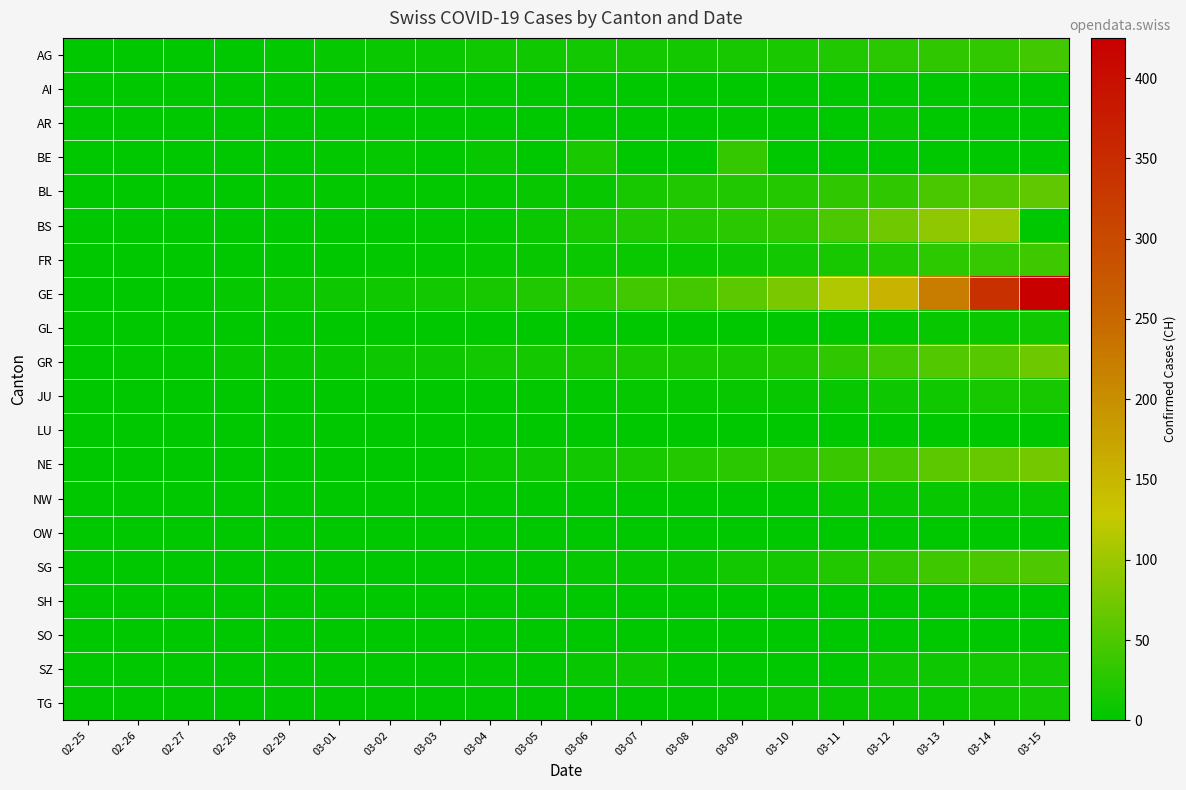

Between 02-27 and 03-06, which is larger?

03-06